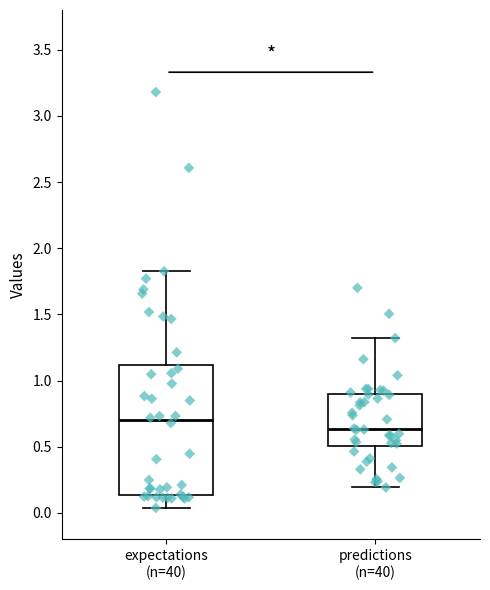

Reading left to right, transcribe this box plot: for each box, give where its median line is, the range the box spans, and where its two whiskers end, as read against the y-axis. The values are not printed on the chart, so give them approximately, as read against the axis.

expectations (n=40): median 0.70, box 0.15 to 1.10, whiskers 0.05 to 1.85
predictions (n=40): median 0.65, box 0.50 to 0.90, whiskers 0.20 to 1.30